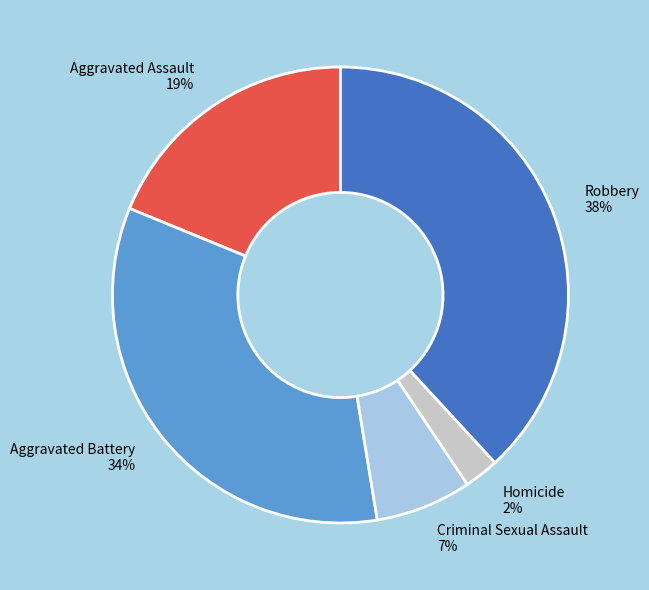

How many segments does this pie chart have?

5